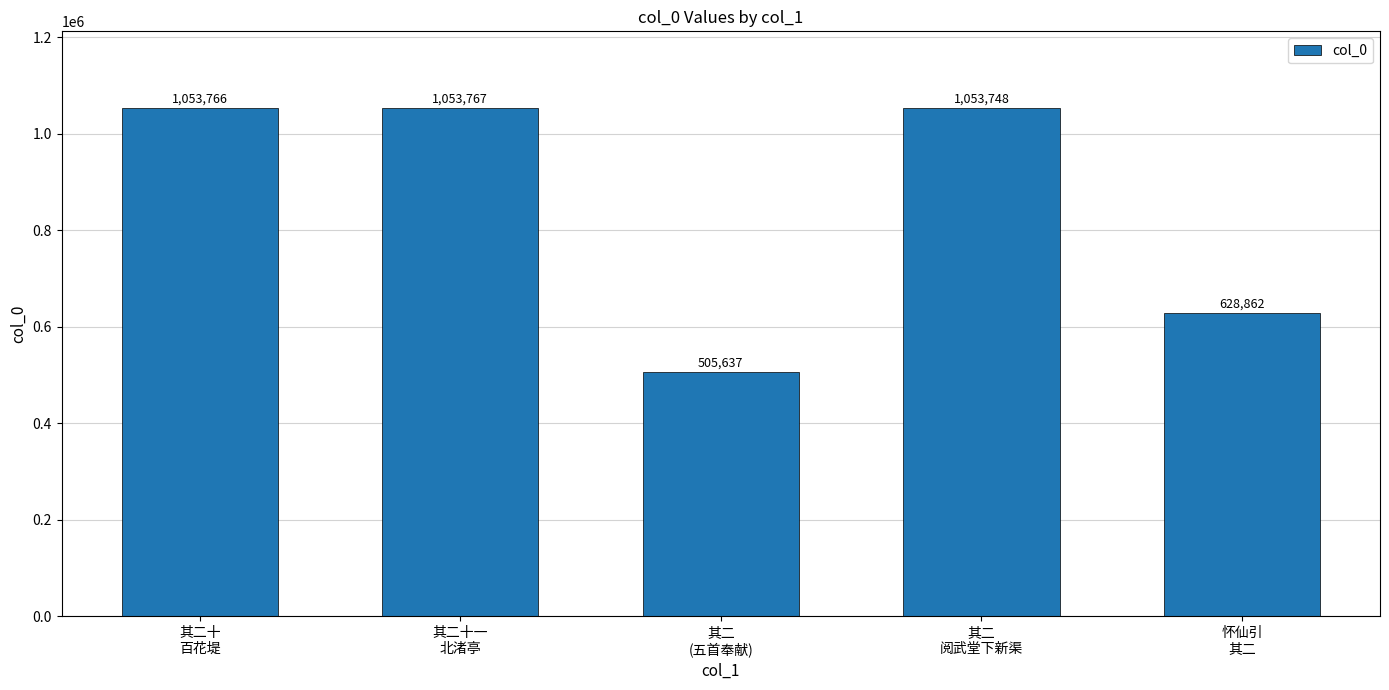

Reading right to left, what are all the values shown in this chart?

628862	1053748	505637	1053767	1053766